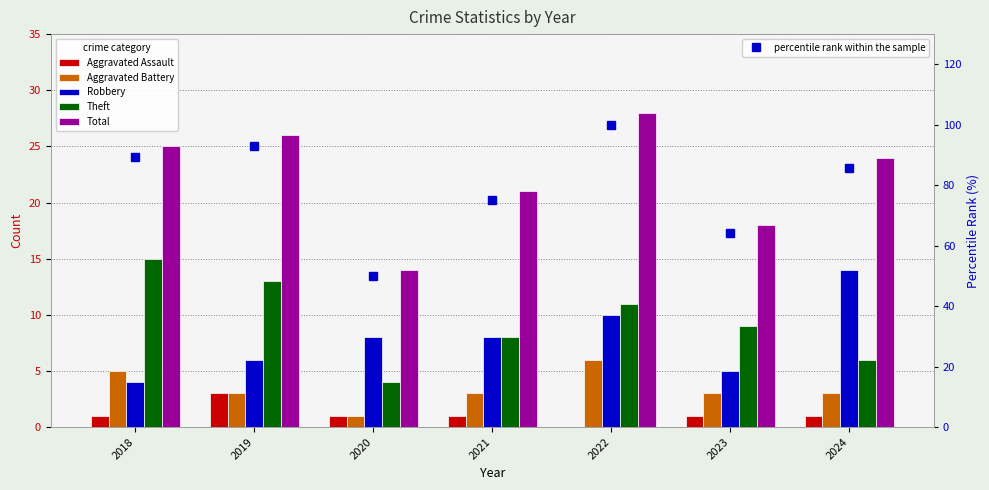

Rank the series at 2018 from highest to lowest value.

percentile rank within the sample, Total, Theft, Aggravated Battery, Robbery, Aggravated Assault